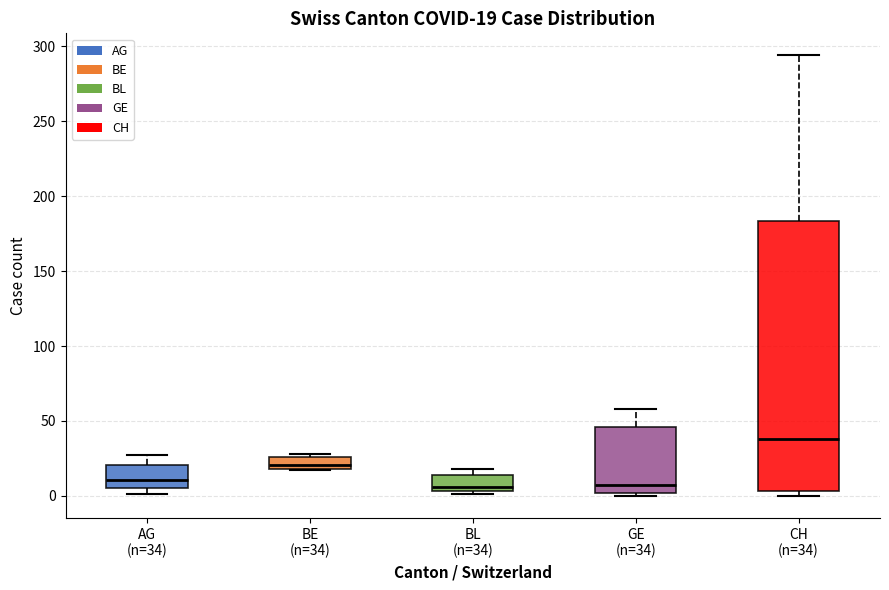

Which box is the tallest, from its lower edge to its upper edge?

CH (n=34)